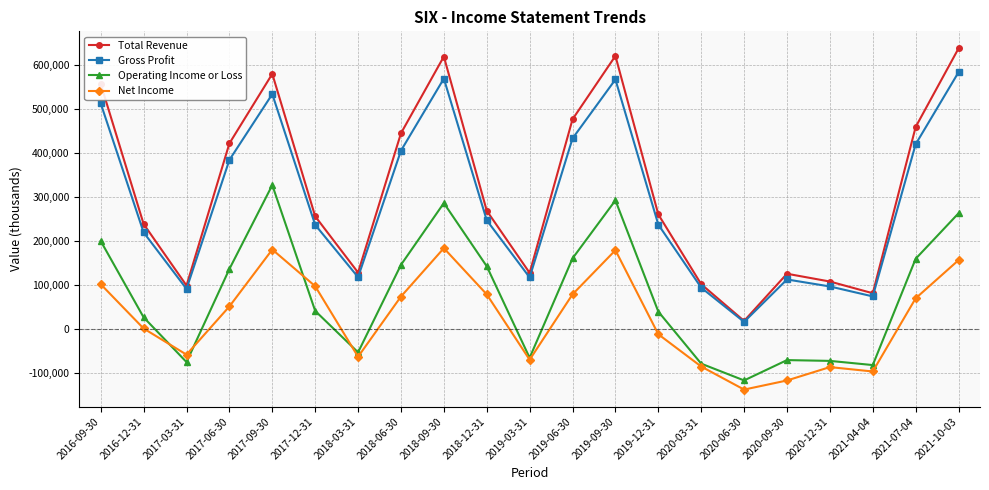

At which category does the chart reach its peak across all series?

2021-10-03